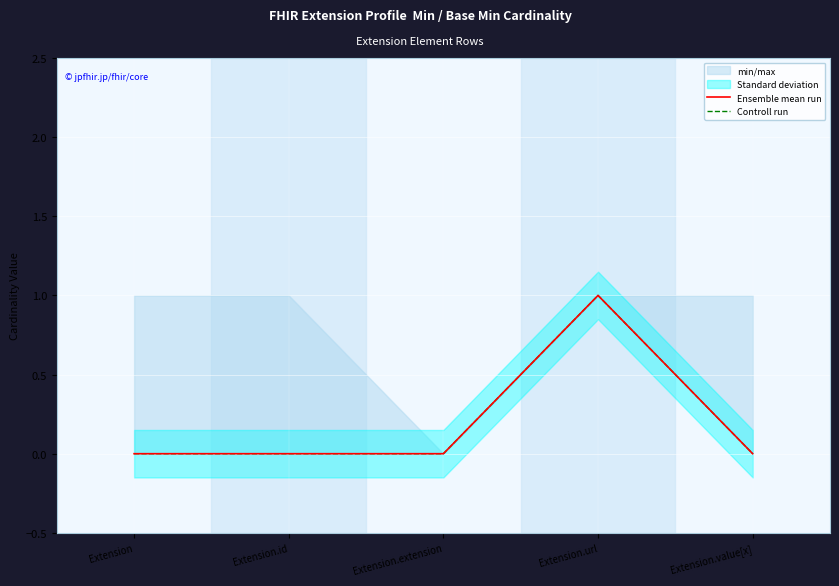

True or false: Controll run and Ensemble mean run intersect in this chart.

False